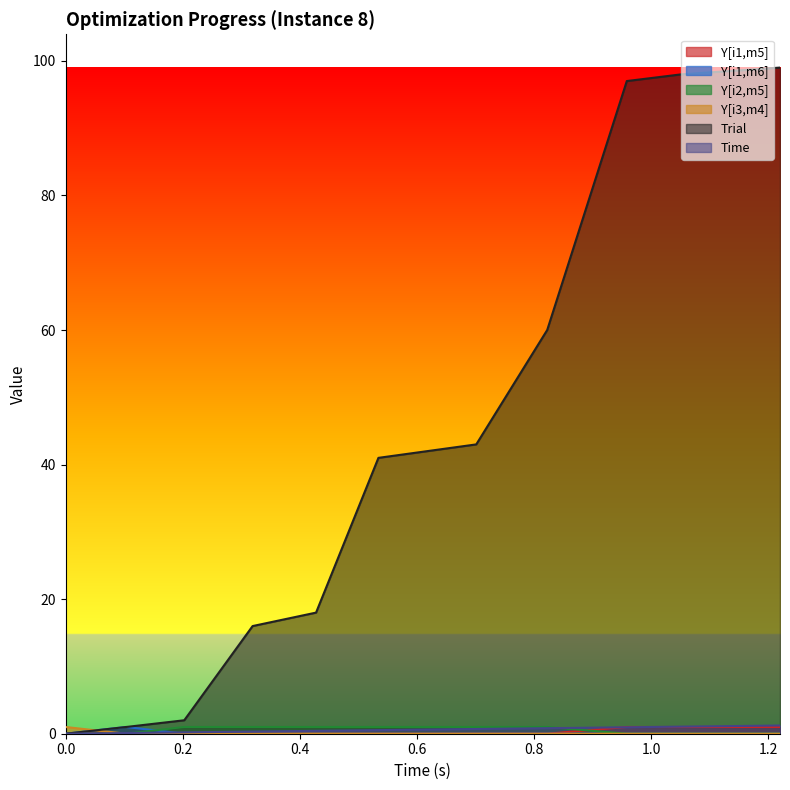

How many Y[i1,m6] values are between 0 and 1?

11